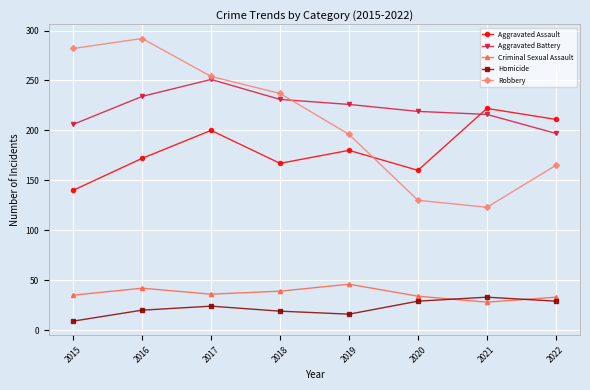

How many values in the Criminal Sexual Assault series are below 36?

4